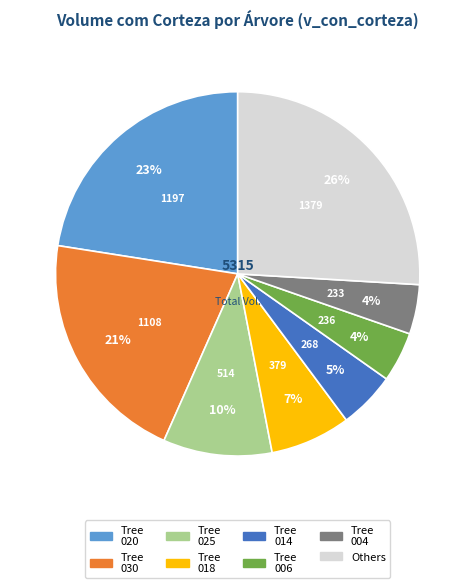

Is there any slice that represents more than half of the pie?

No